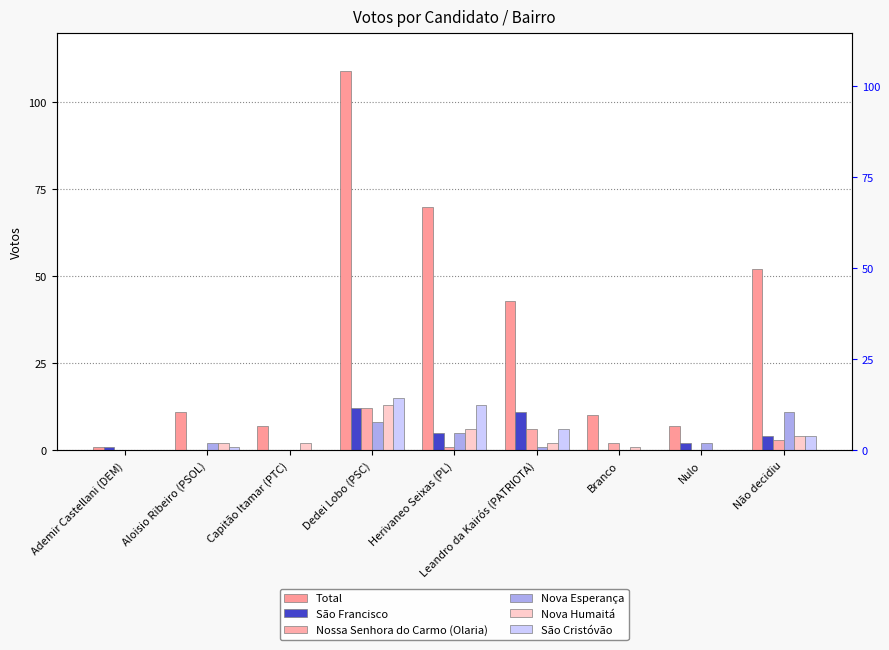

At which label does Nossa Senhora do Carmo (Olaria) first exceed 1?

Dedei Lobo (PSC)